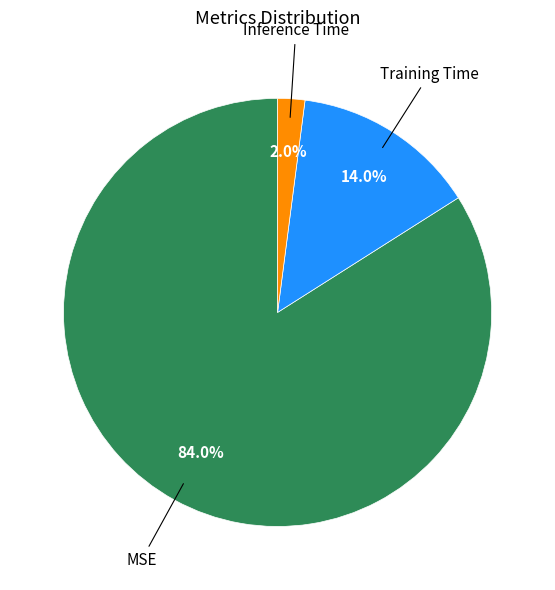

To the nearest percent, what is the average slice percentage?

33%